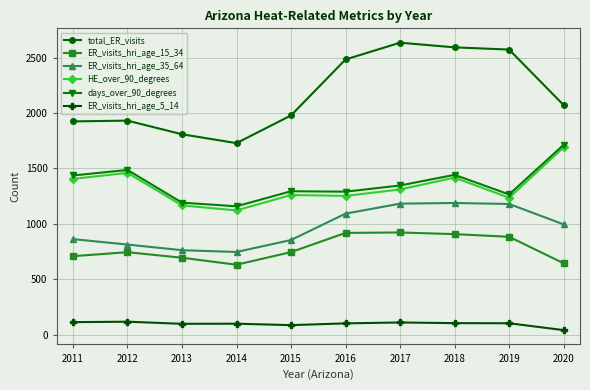

At how many categories does at least one series exceed 2306?

4